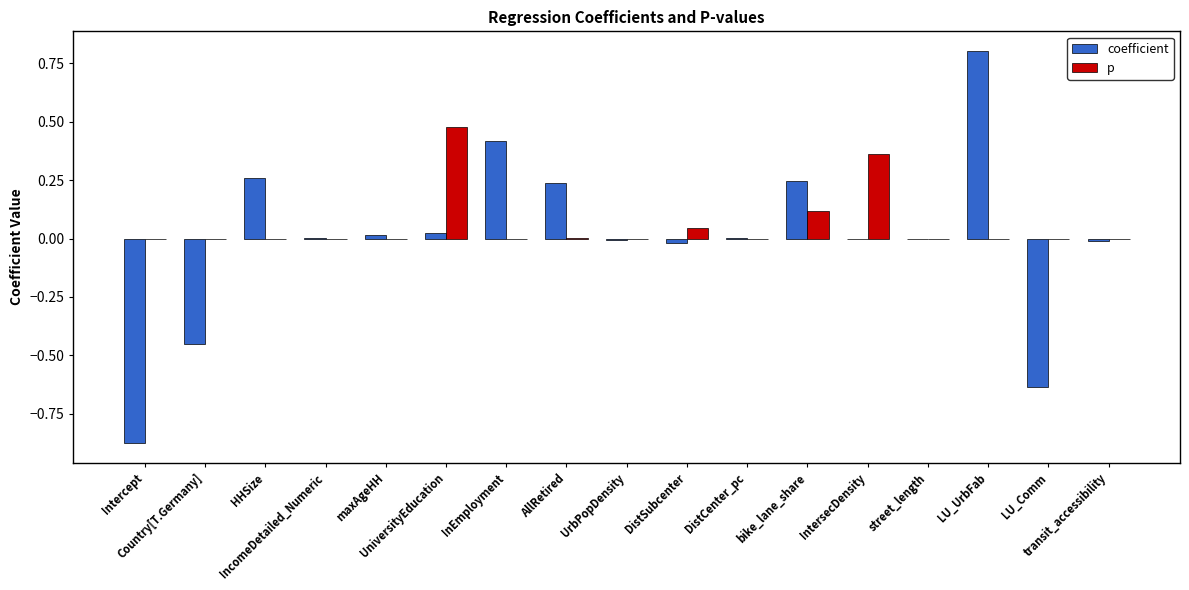

List the series in order of their peak value, highest first.

coefficient, p